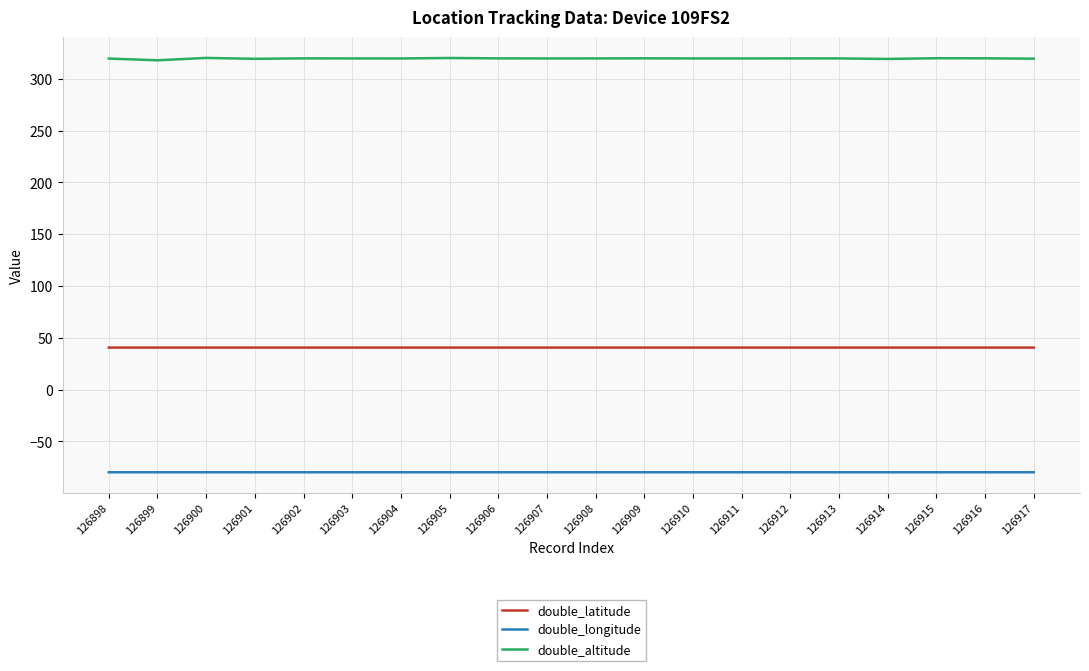

True or false: double_longitude and double_latitude intersect in this chart.

False